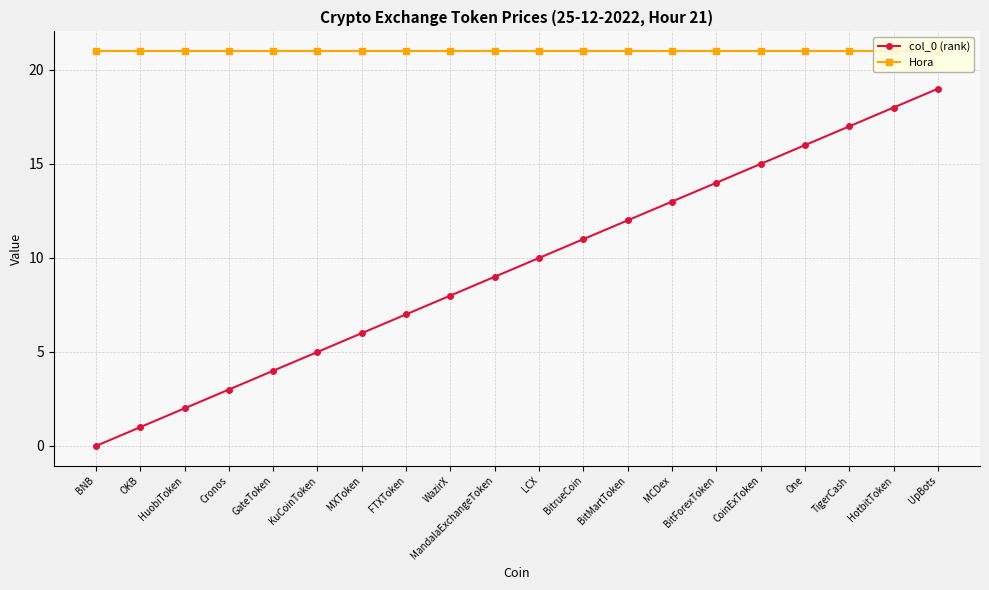

What is the sum of all Hora values?

420